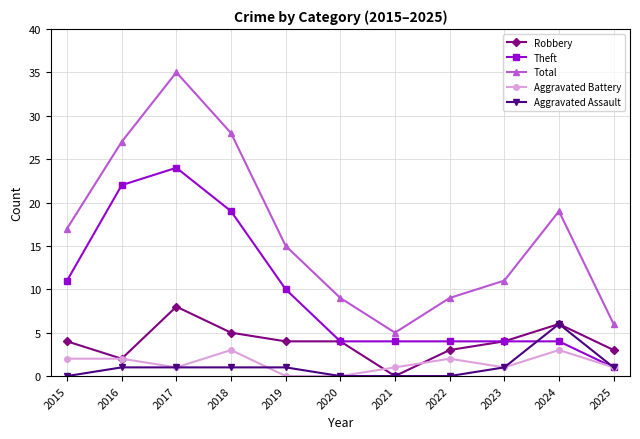

Is the value of Total at 2020 greater than the value of Aggravated Battery at 2020?

Yes